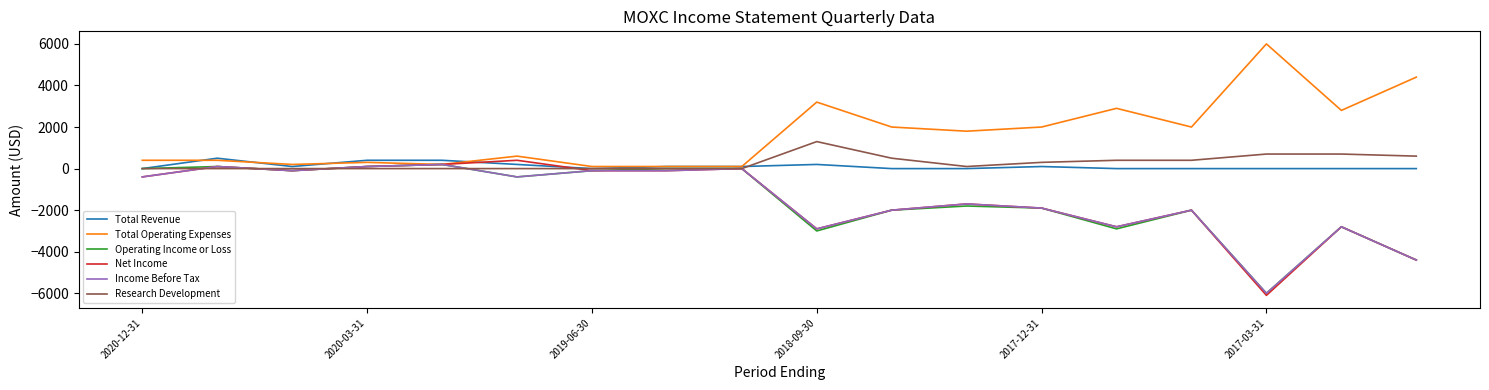

Does the chart have visible grid lines?

No